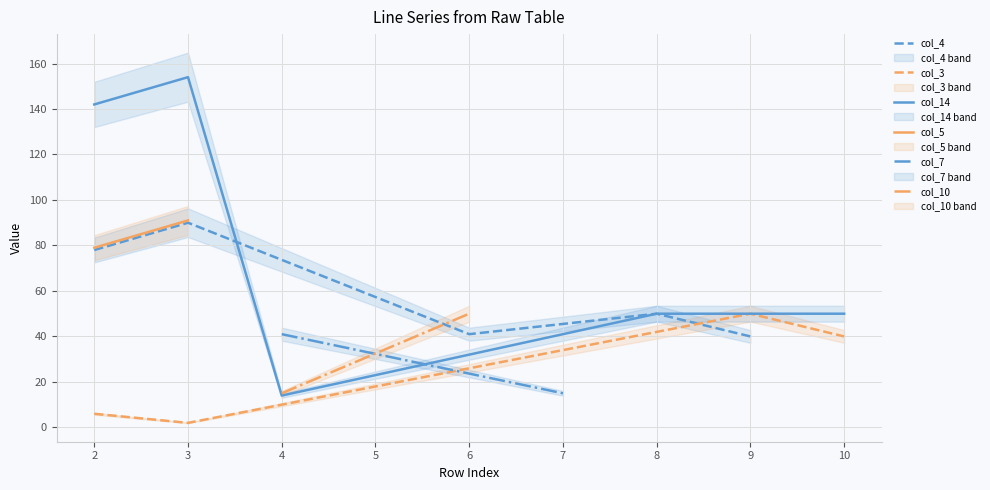

What is the value of the col_4 point at the 12th from the left?

-1